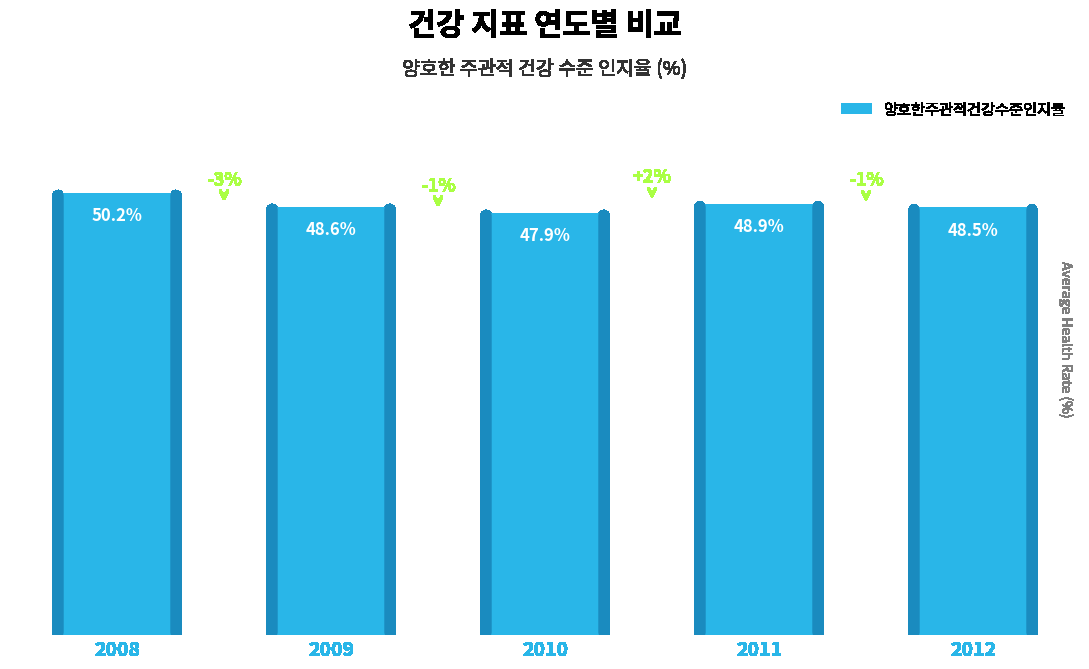

Rank the categories by value from highest to lowest.

2008, 2011, 2009, 2012, 2010